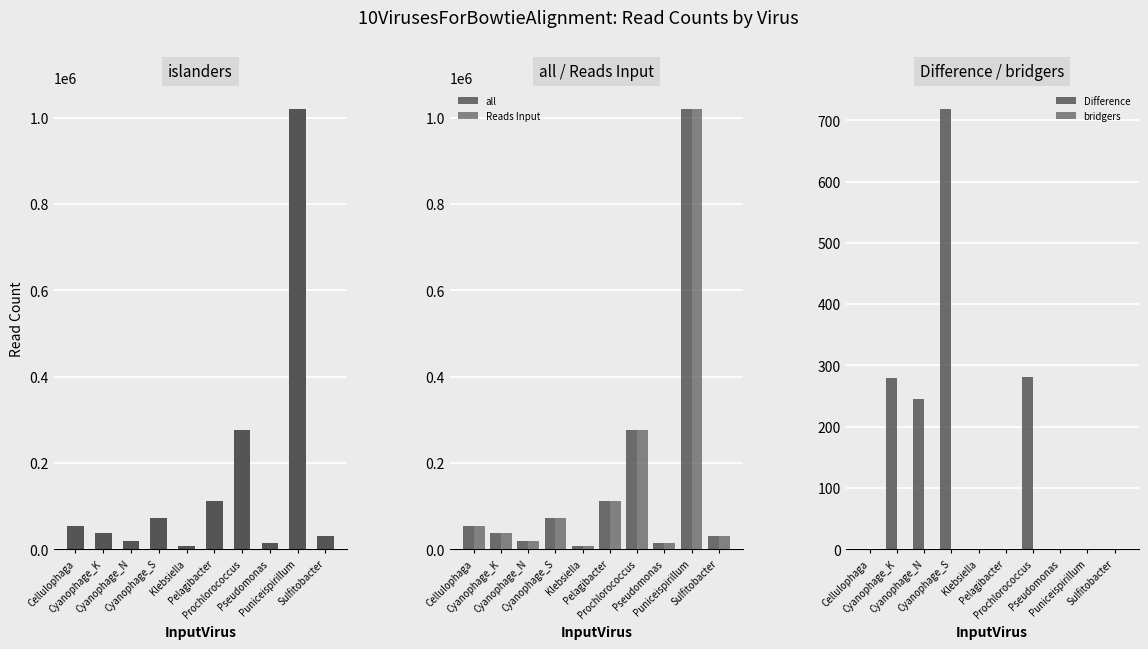

Reading right to left, transcribe all the data shown in this chart.

islanders: Sulfitobacter=30033	Puniceispirillum=1019350	Pseudomonas=14240	Prochlorococcus=276004	Pelagibacter=112886	Klebsiella=6990	Cyanophage_S=72496	Cyanophage_N=18900	Cyanophage_K=36765	Cellulophaga=53854
all: Sulfitobacter=30034	Puniceispirillum=1019350	Pseudomonas=14240	Prochlorococcus=276004	Pelagibacter=112886	Klebsiella=6990	Cyanophage_S=72496	Cyanophage_N=18900	Cyanophage_K=36766	Cellulophaga=53854
Reads Input: Sulfitobacter=30034	Puniceispirillum=1019350	Pseudomonas=14240	Prochlorococcus=276285	Pelagibacter=112886	Klebsiella=6990	Cyanophage_S=73214	Cyanophage_N=19145	Cyanophage_K=37046	Cellulophaga=53854
Difference: Sulfitobacter=0	Puniceispirillum=0	Pseudomonas=0	Prochlorococcus=281	Pelagibacter=0	Klebsiella=0	Cyanophage_S=718	Cyanophage_N=245	Cyanophage_K=280	Cellulophaga=0
bridgers: Sulfitobacter=1	Puniceispirillum=0	Pseudomonas=0	Prochlorococcus=0	Pelagibacter=0	Klebsiella=0	Cyanophage_S=0	Cyanophage_N=0	Cyanophage_K=1	Cellulophaga=0